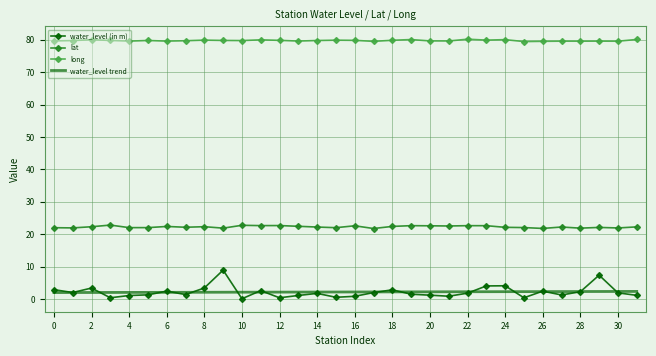

Which series has the largest total across all categories?

long